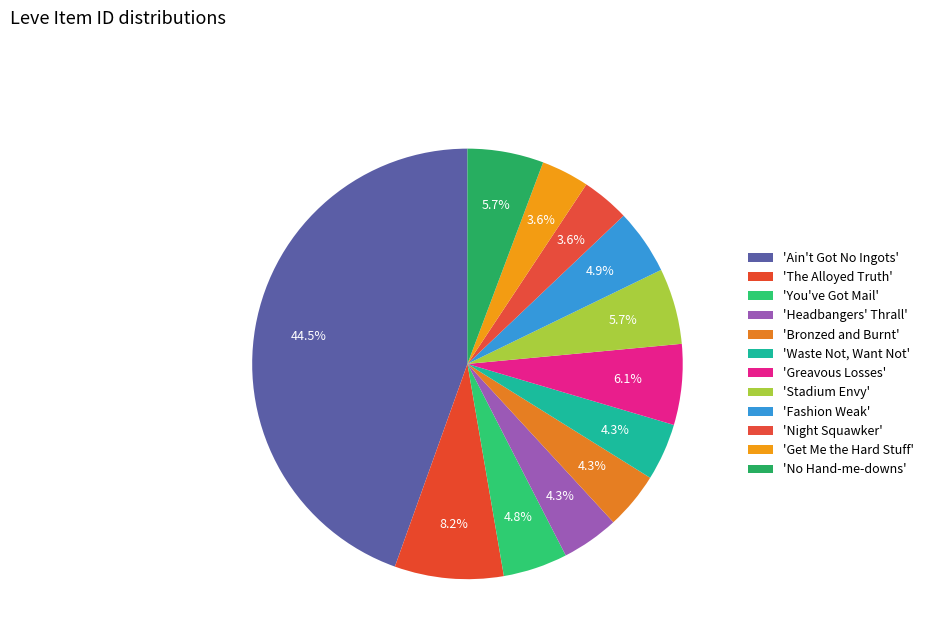

Count the number of slices in the pie.

12